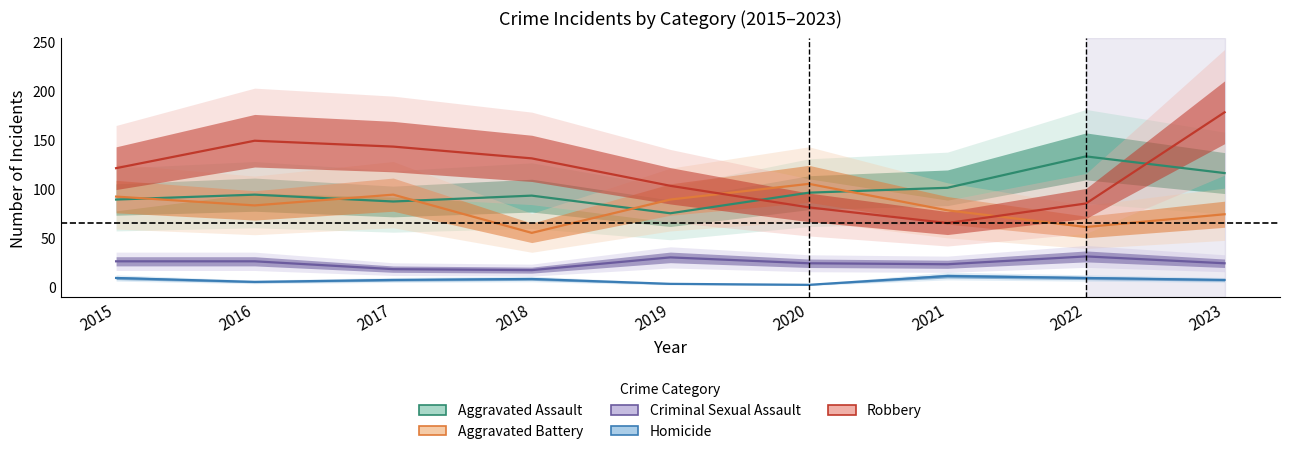

What is the difference between the Aggravated Battery values at 2016 and 2021?

5